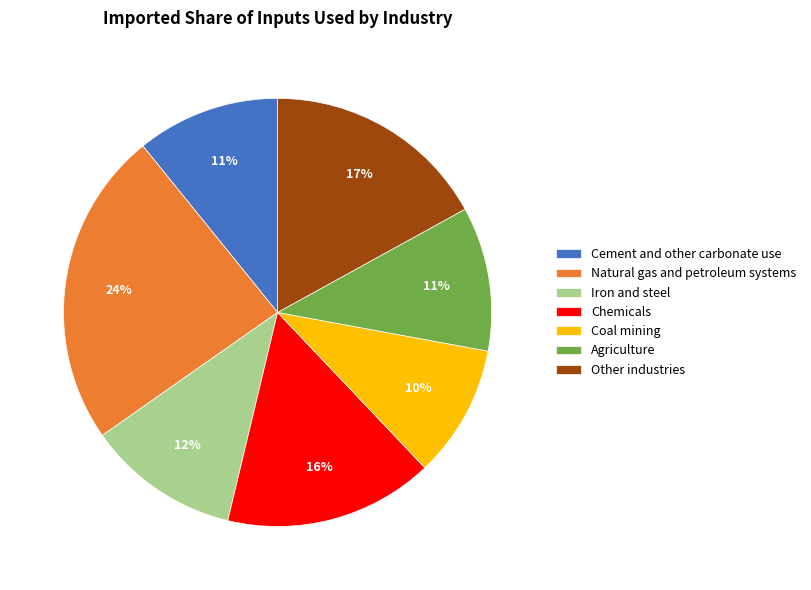

Combined, do Other industries and Cement and other carbonate use account for over 50%?

No